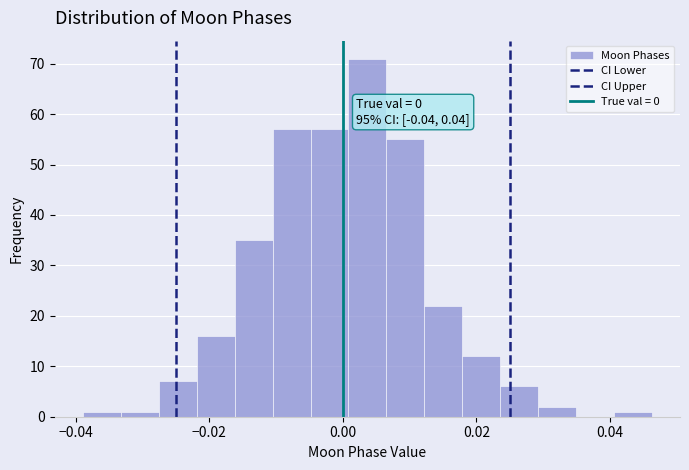

Around what value on the x-axis is the tallest bar? Give the approximate position of its centre, as read against the axis.

0.004